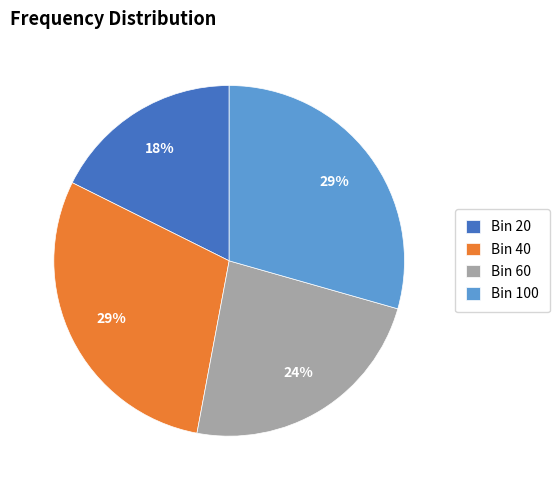

Which has a higher value, Bin 20 or Bin 60?

Bin 60